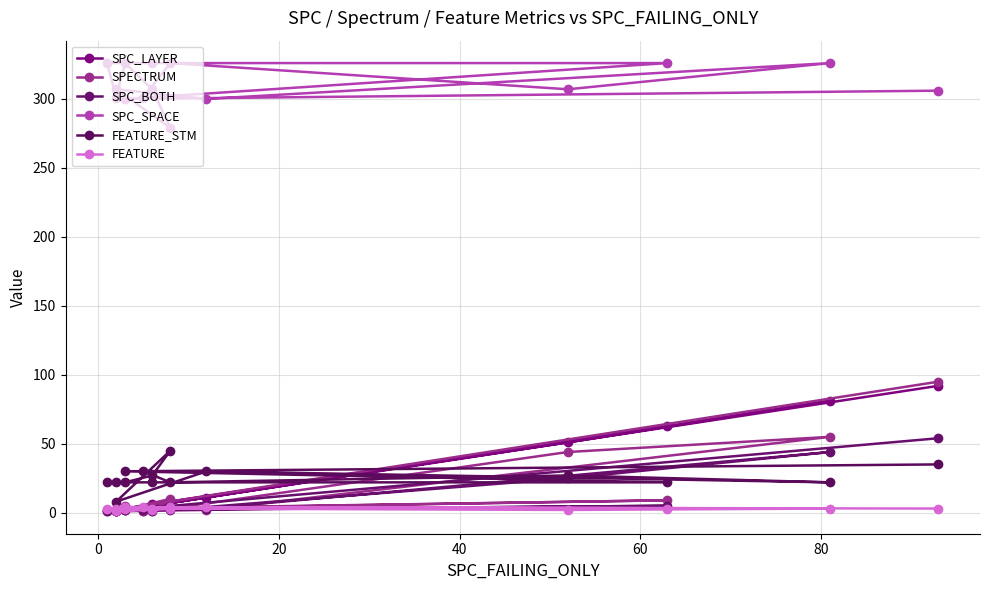

Where is the first local maximum for SPC_LAYER?

40